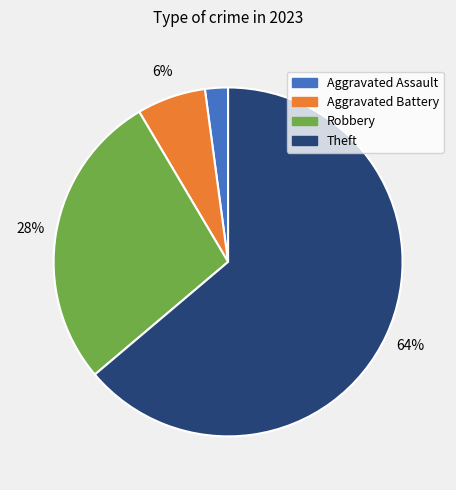

Does any single category account for the majority?

Yes